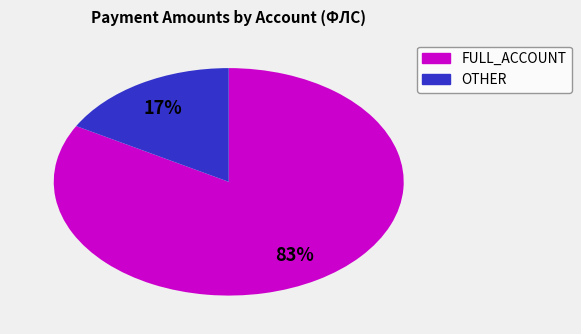

Does any single category account for the majority?

Yes